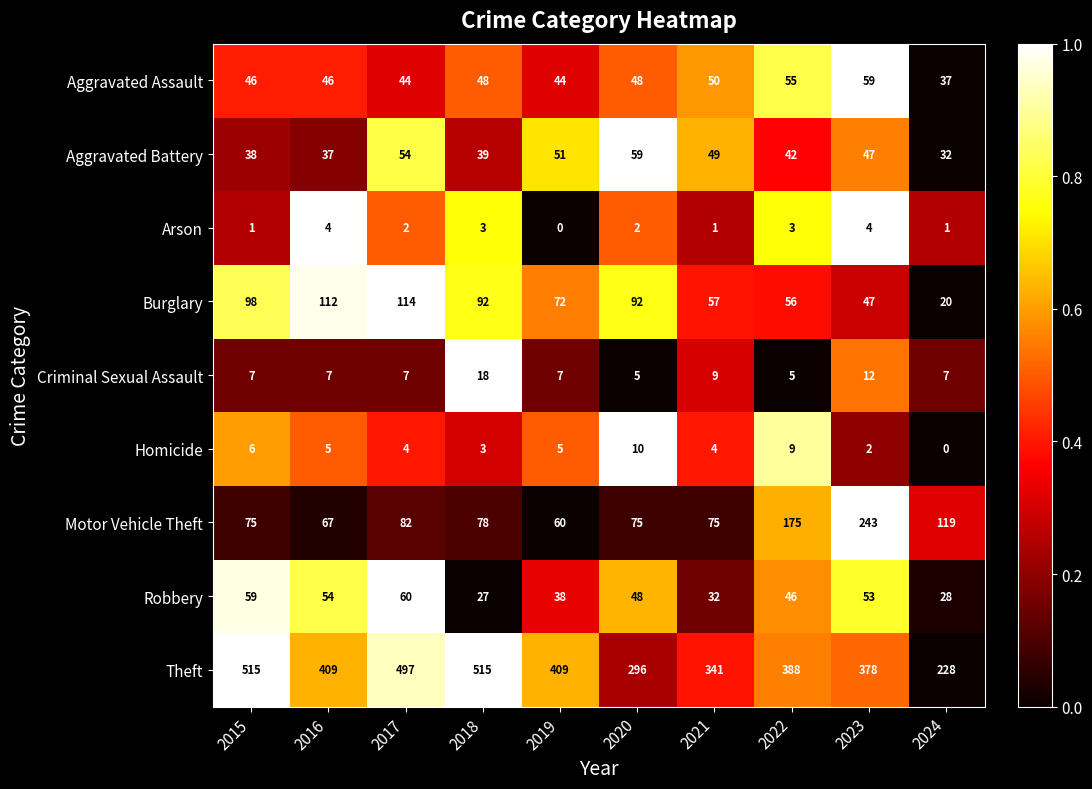

Between 2020 and 2021, which series saw the biggest shift?

Theft